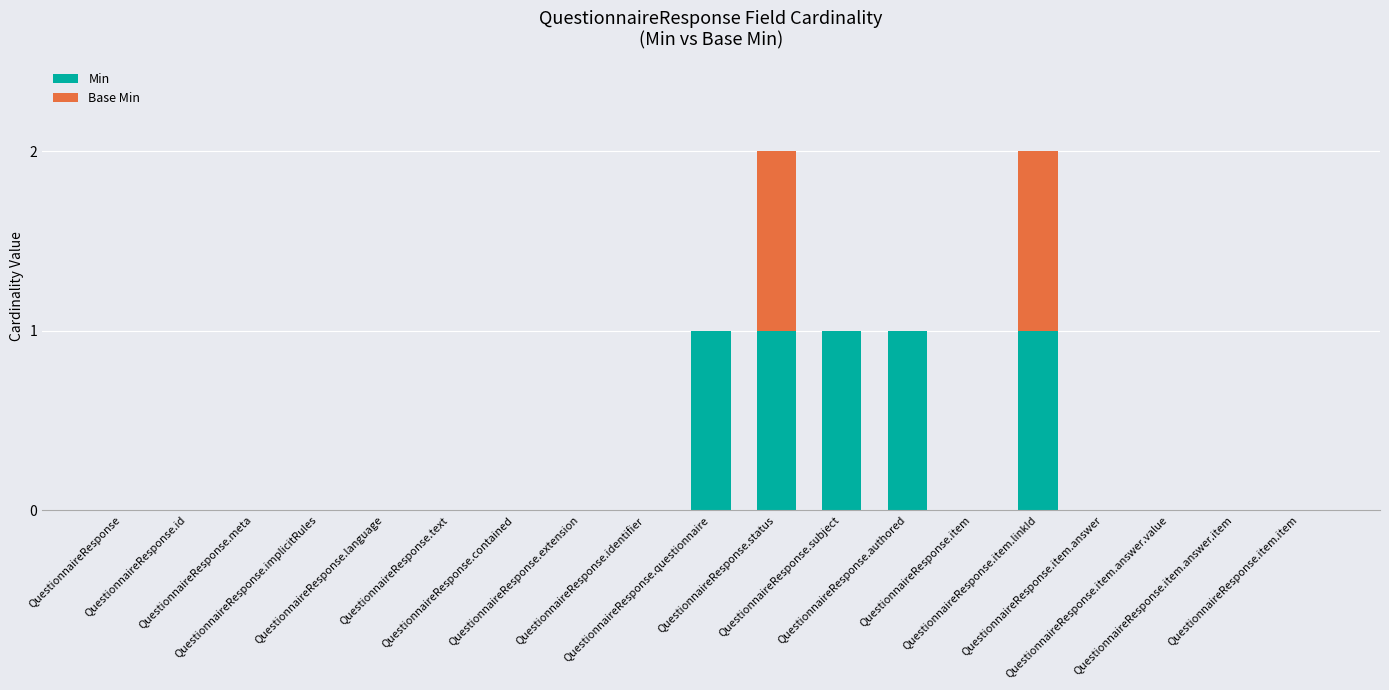

At which category is the sum across all series the highest?

QuestionnaireResponse.status